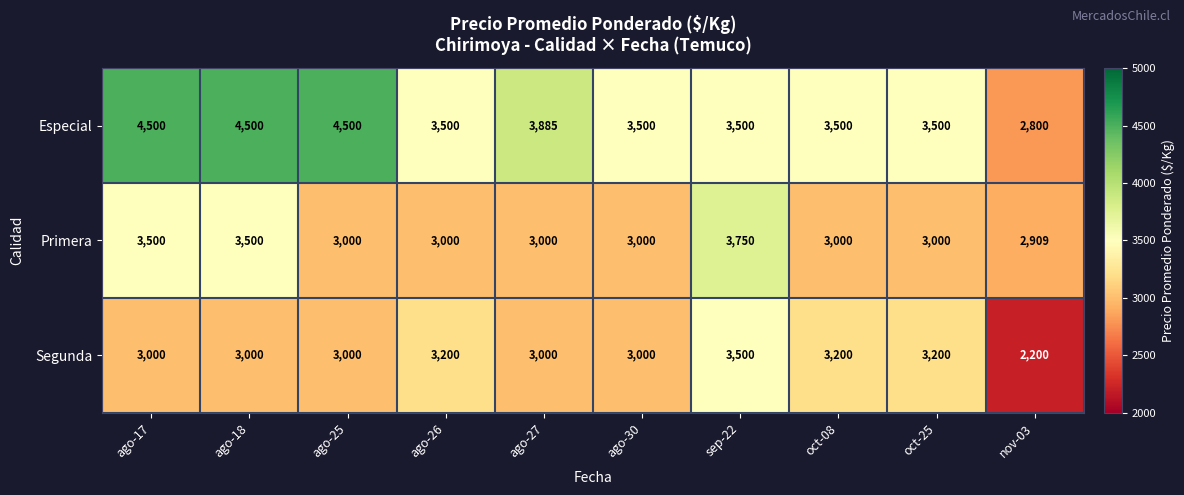

Which series has the largest total across all categories?

Especial